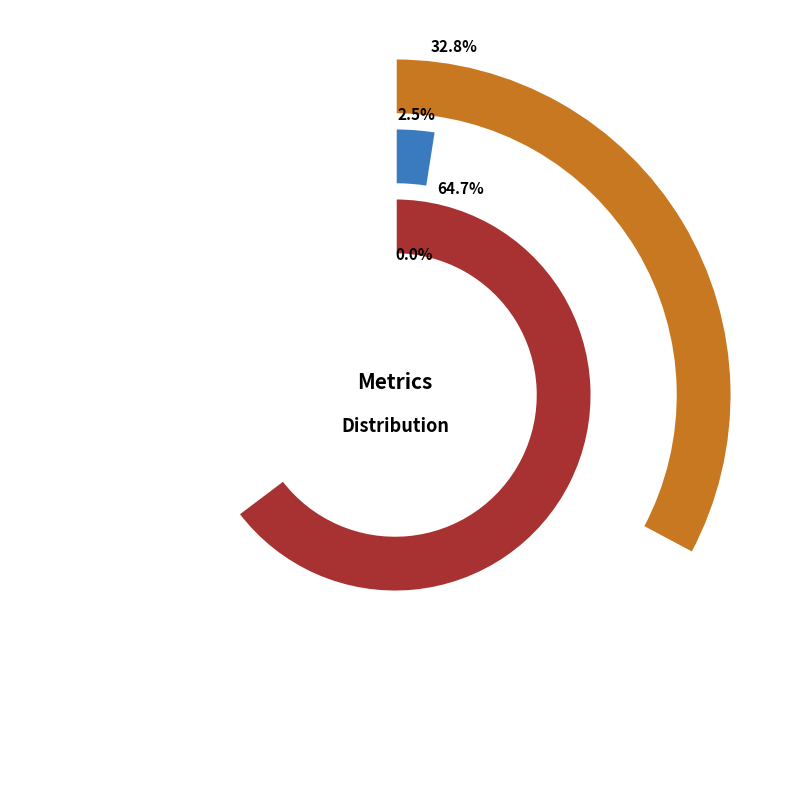

The Inference Time slice represents 46% of the pie. True or false?

False